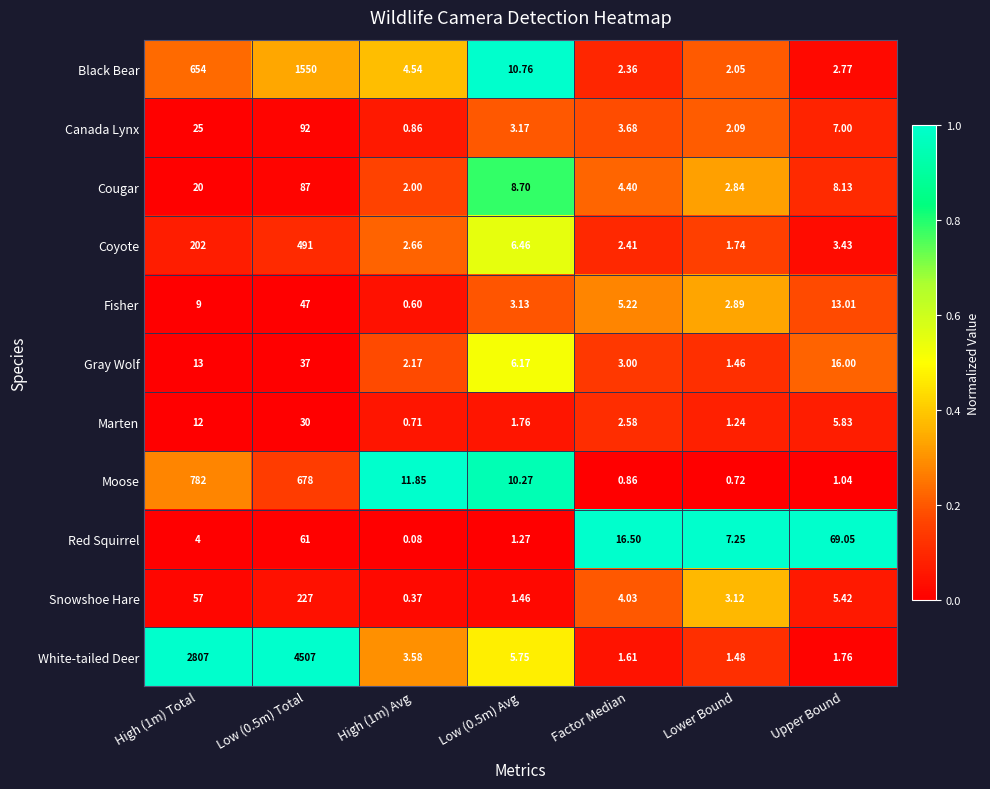

At which category is the sum across all series the highest?

Low (0.5m) Total